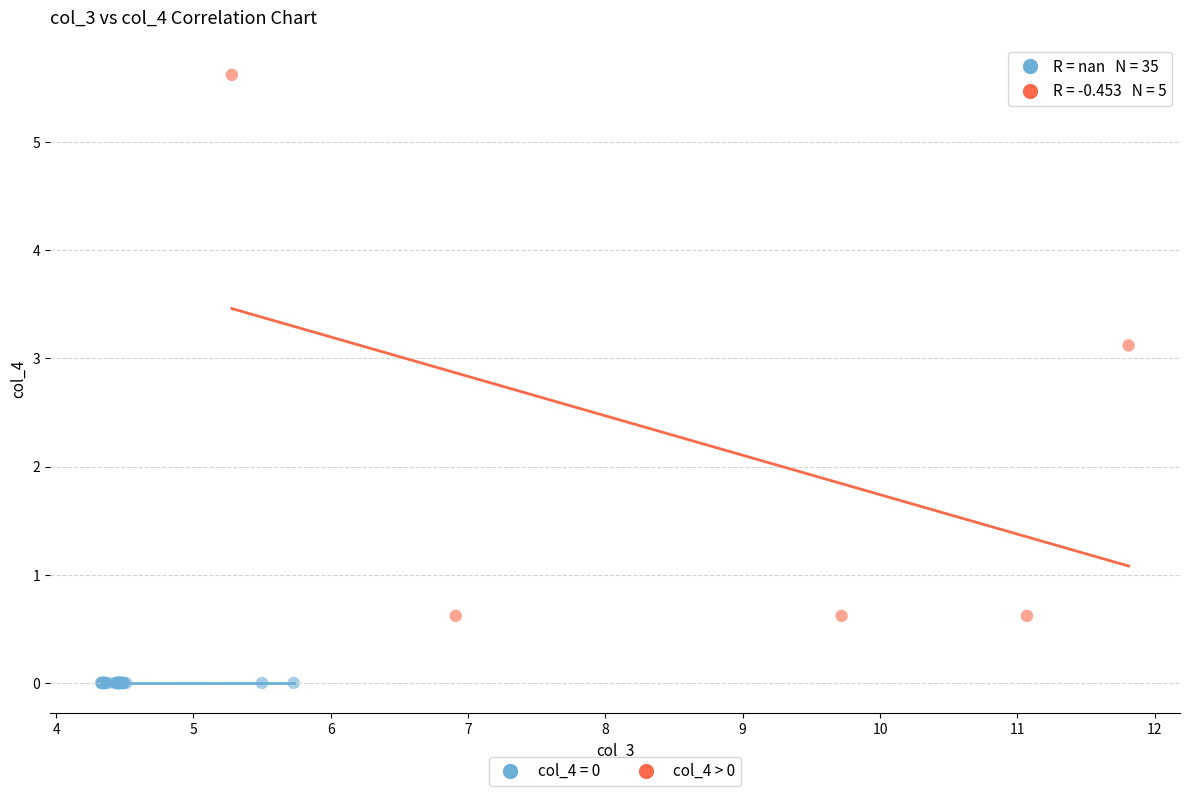

Which series contains the lowest Y value?

col_4 = 0